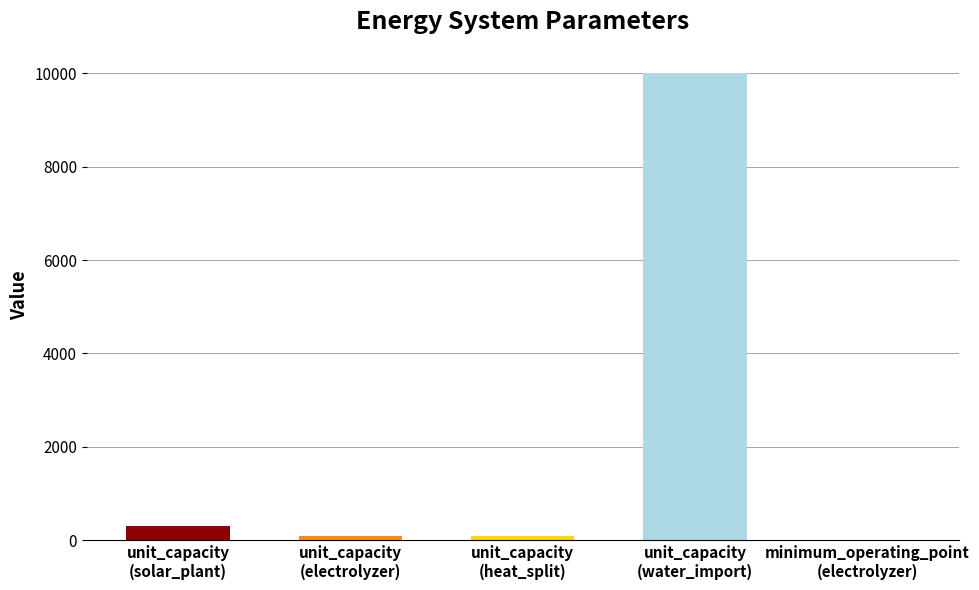

What is the greatest value displayed?

10000.0